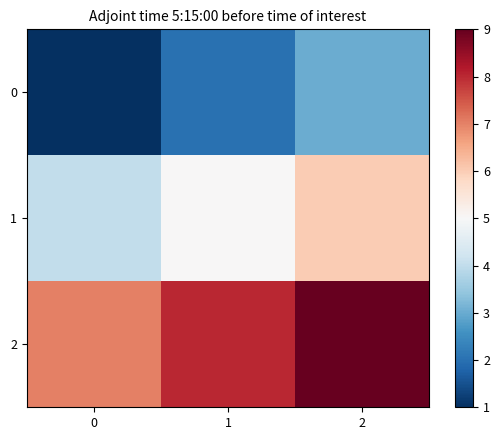

Reading left to right, what are all the values shown in this chart?

0: 0=1	1=2	2=3
1: 0=4	1=5	2=6
2: 0=7	1=8	2=9